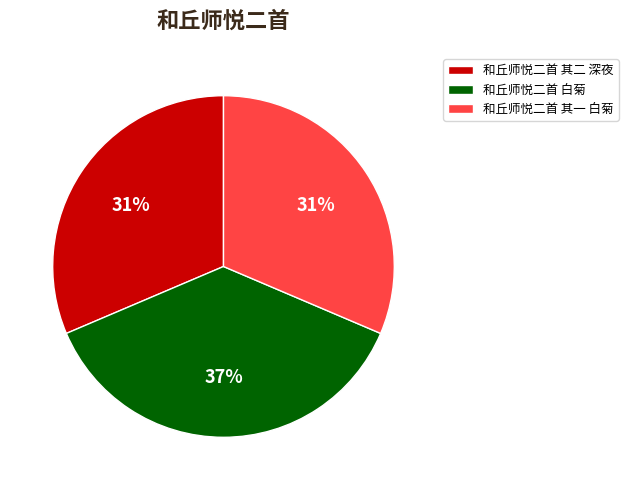

To the nearest percent, what is the average slice percentage?

33%